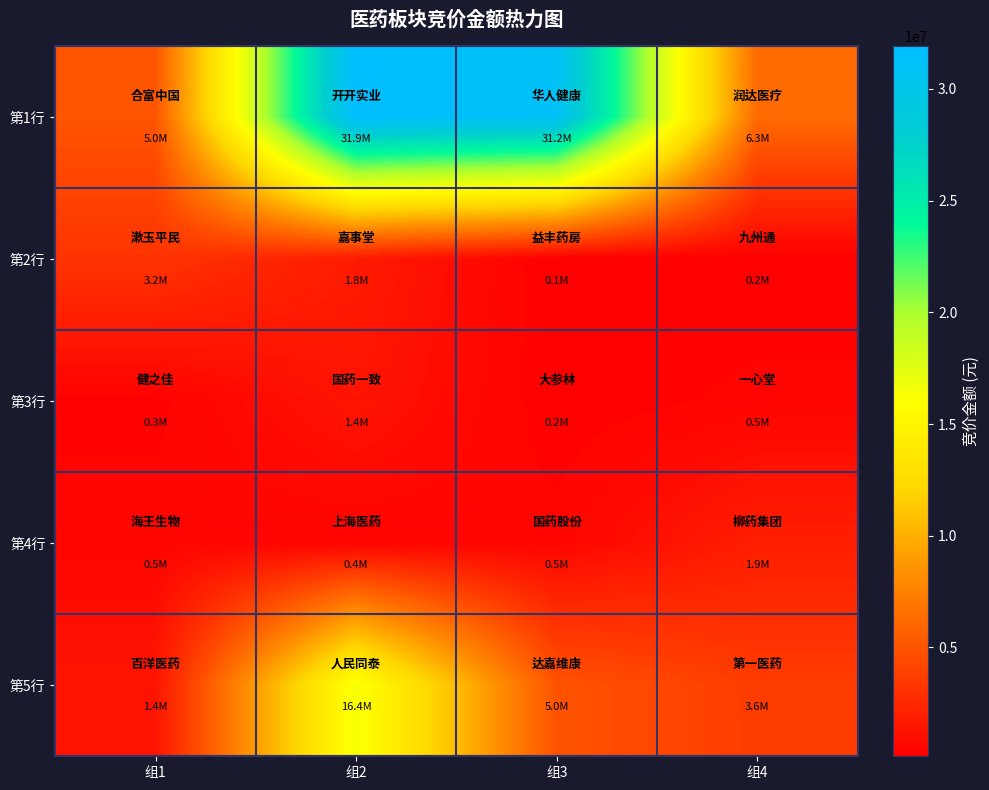

Which series has the widest spread of values?

第1行